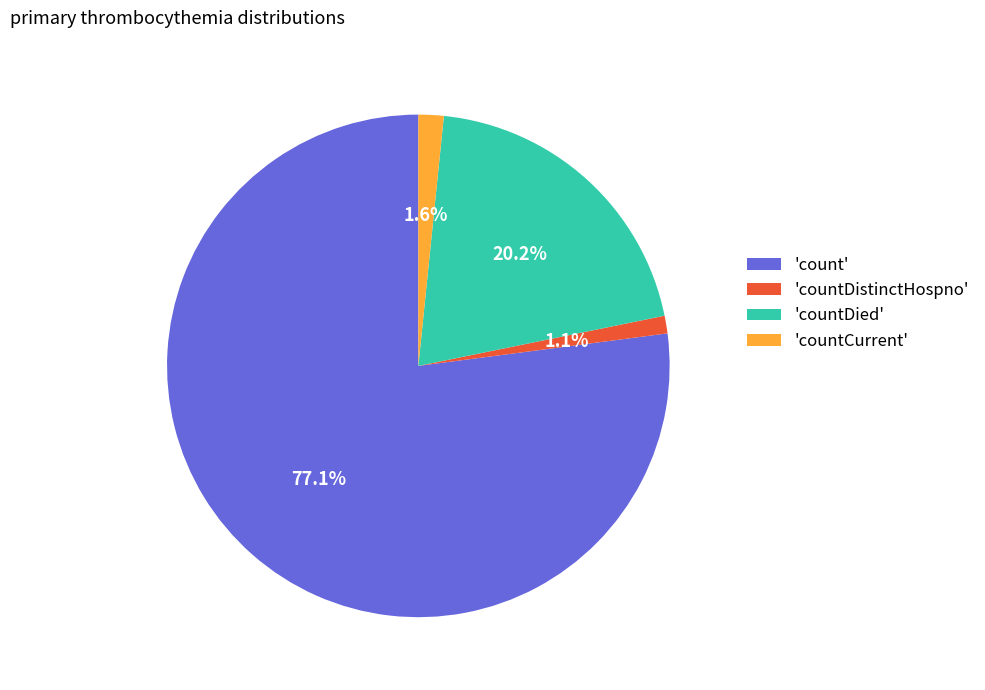

Does 'count' represent more than half of the total?

Yes